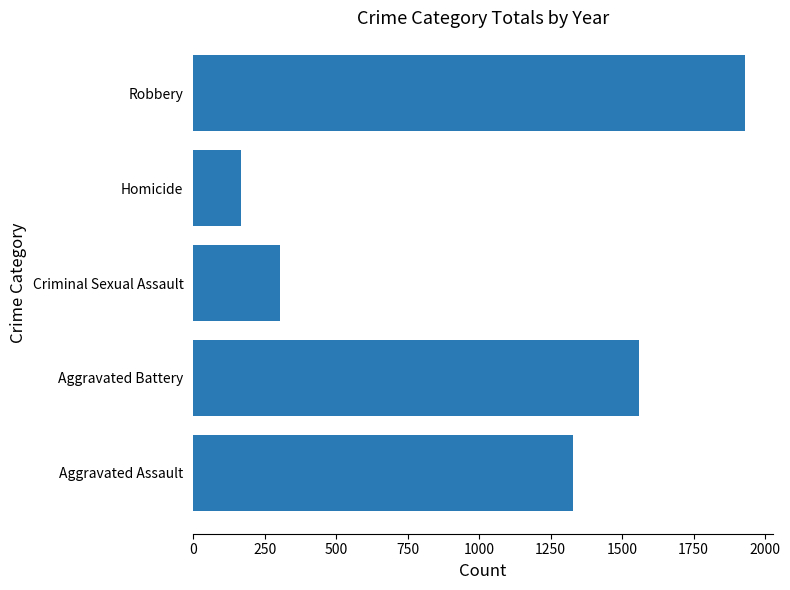

The chart shows a value of 852 at Aggravated Assault. True or false?

False